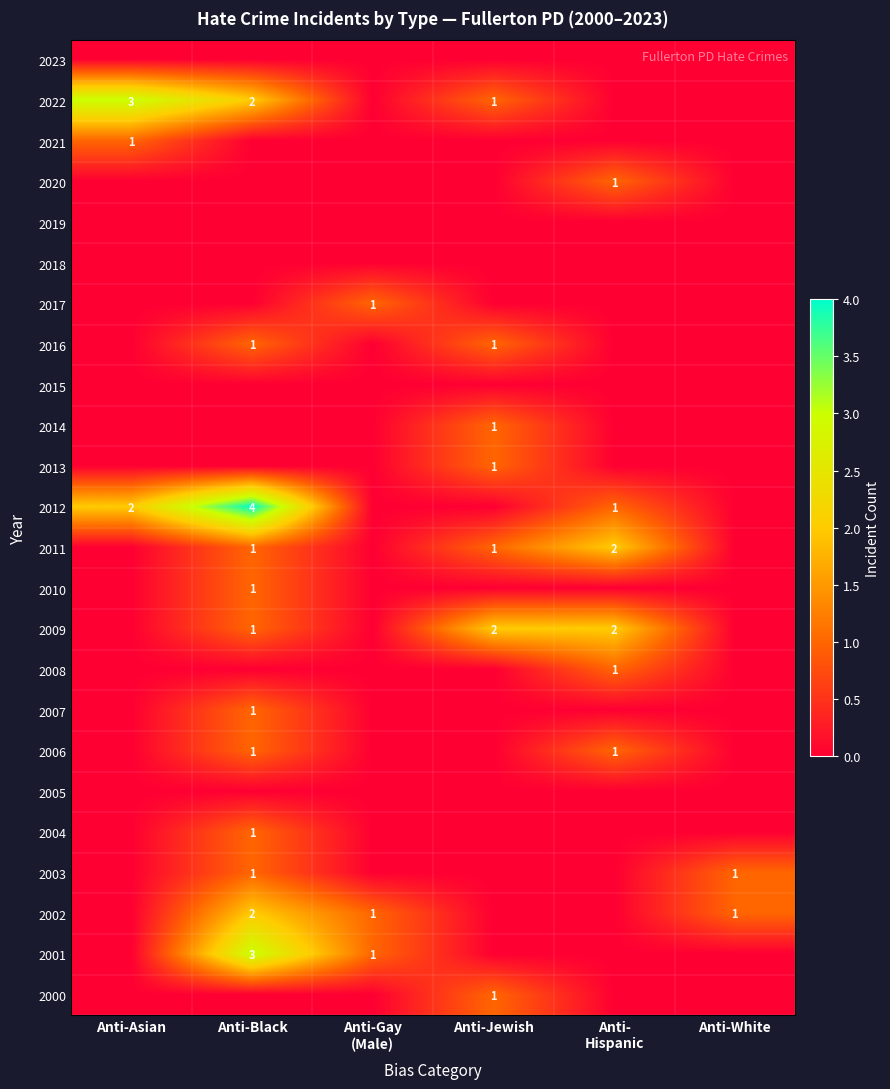

The value of 2009 at Anti-Black is 1. True or false?

True